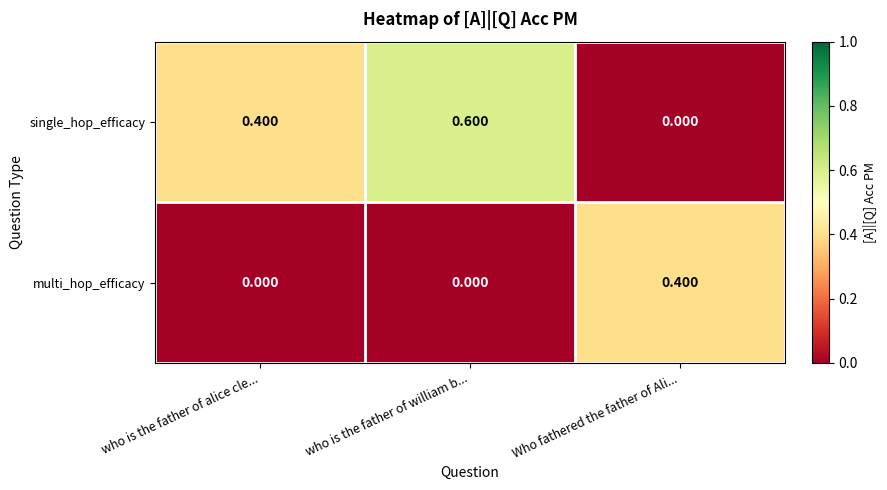

Which series has the largest range (max minus min)?

single_hop_efficacy